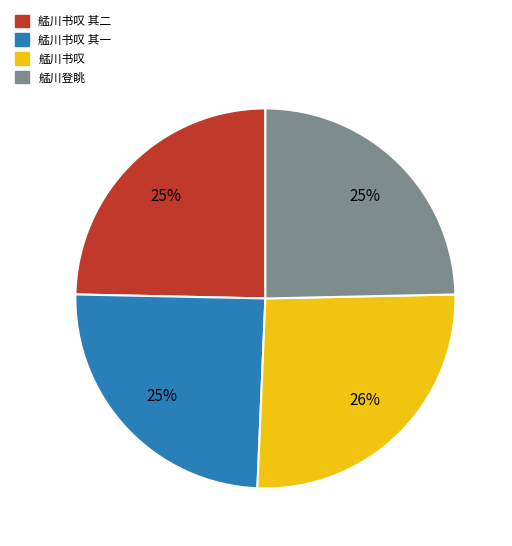

Is there a majority slice in this chart?

No